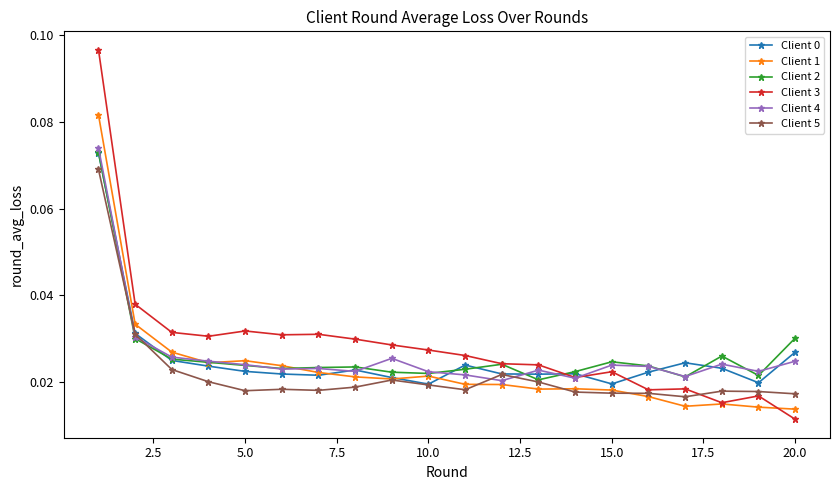

Which series has the largest range (max minus min)?

Client 3